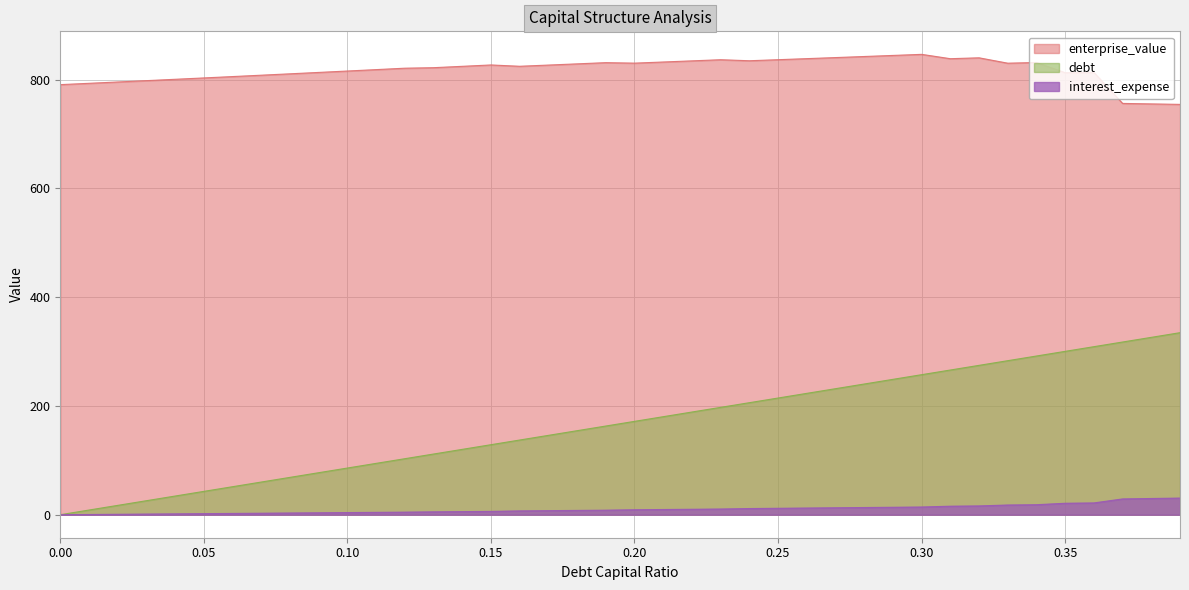

Rank the categories by enterprise_value value from highest to lowest.

0.3, 0.29, 0.28, 0.27, 0.32, 0.26, 0.31, 0.25, 0.23, 0.24, 0.22, 0.21, 0.34, 0.19, 0.2, 0.33, 0.18, 0.15, 0.17, 0.16, 0.14, 0.13, 0.12, 0.11, 0.1, 0.36, 0.09, 0.35, 0.08, 0.07, 0.06, 0.05, 0.04, 0.03, 0.02, 0.01, 0.0, 0.37, 0.38, 0.39